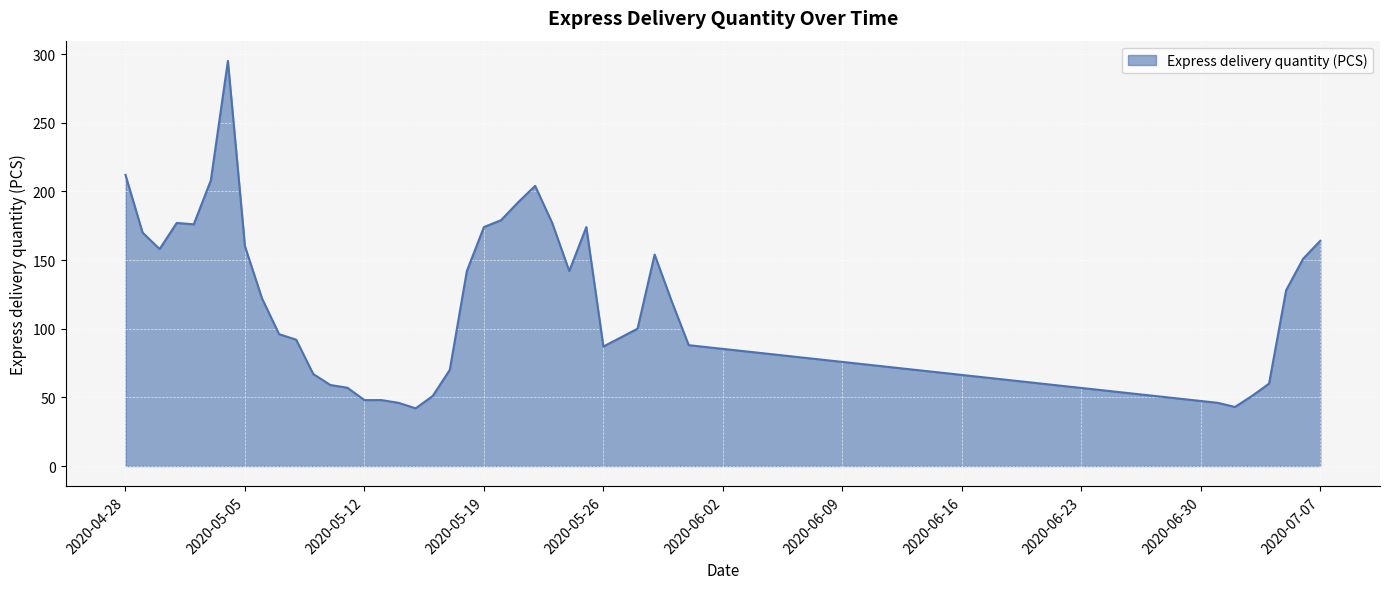

How many lines are shown in the chart?

1